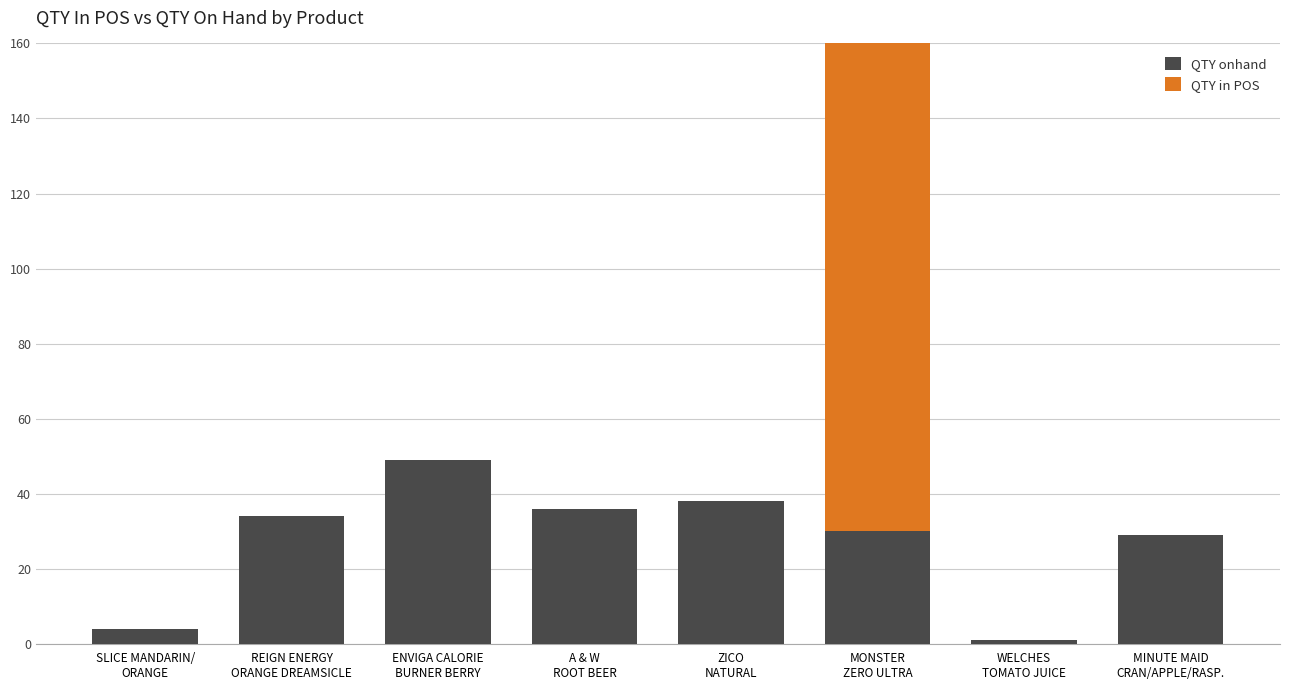

What is the label of the 4th bar from the right?

ZICO
NATURAL